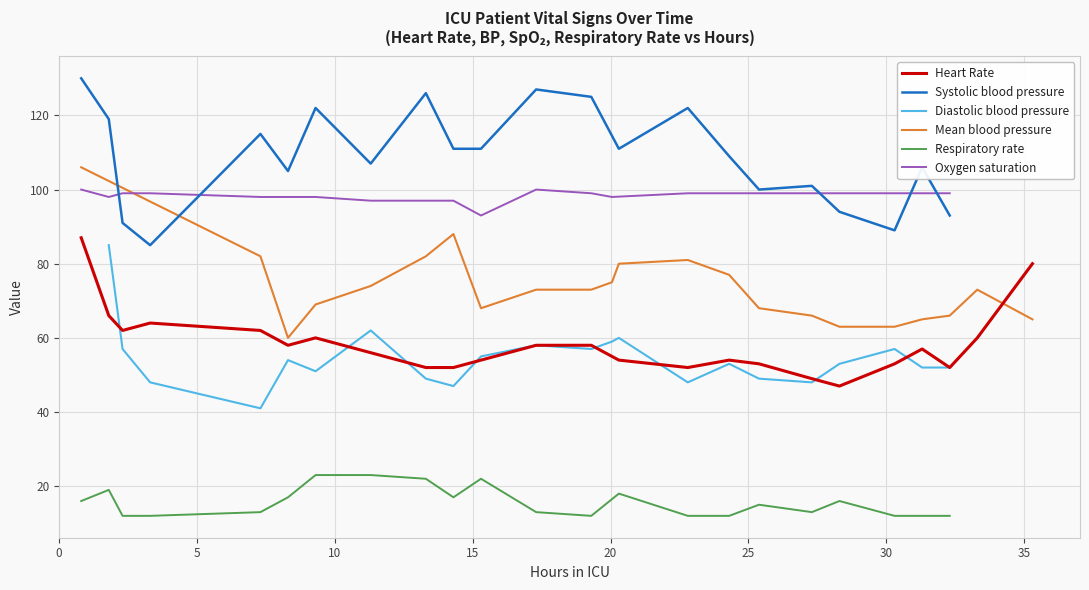

What is the lowest value of the Respiratory rate series?

12